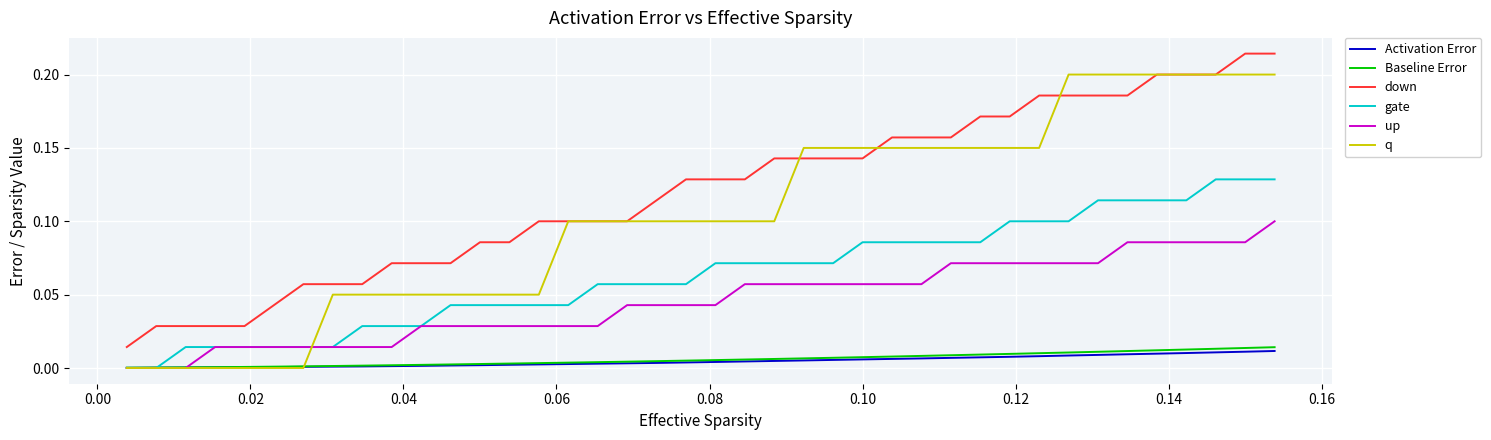

True or false: Activation Error and down cross at least once.

False